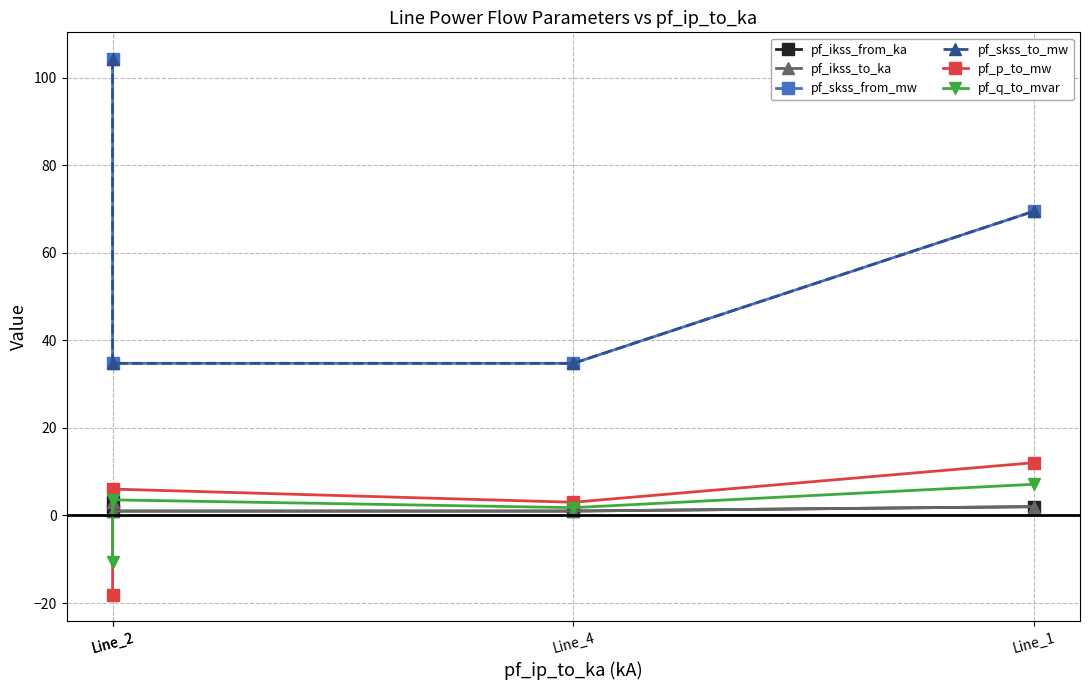

Reading left to right, list all the values displayed in this chart.

pf_ikss_from_ka: Line_2=3.0	Line_2=1.0	Line_4=1.0	Line_1=2.0
pf_ikss_to_ka: Line_2=3.0	Line_2=1.0	Line_4=1.0	Line_1=2.0
pf_skss_from_mw: Line_2=104.2	Line_2=34.7	Line_4=34.7	Line_1=69.5
pf_skss_to_mw: Line_2=104.2	Line_2=34.7	Line_4=34.7	Line_1=69.5
pf_p_to_mw: Line_2=-18.1	Line_2=6.0	Line_4=3.0	Line_1=12.1
pf_q_to_mvar: Line_2=-10.7	Line_2=3.6	Line_4=1.8	Line_1=7.1